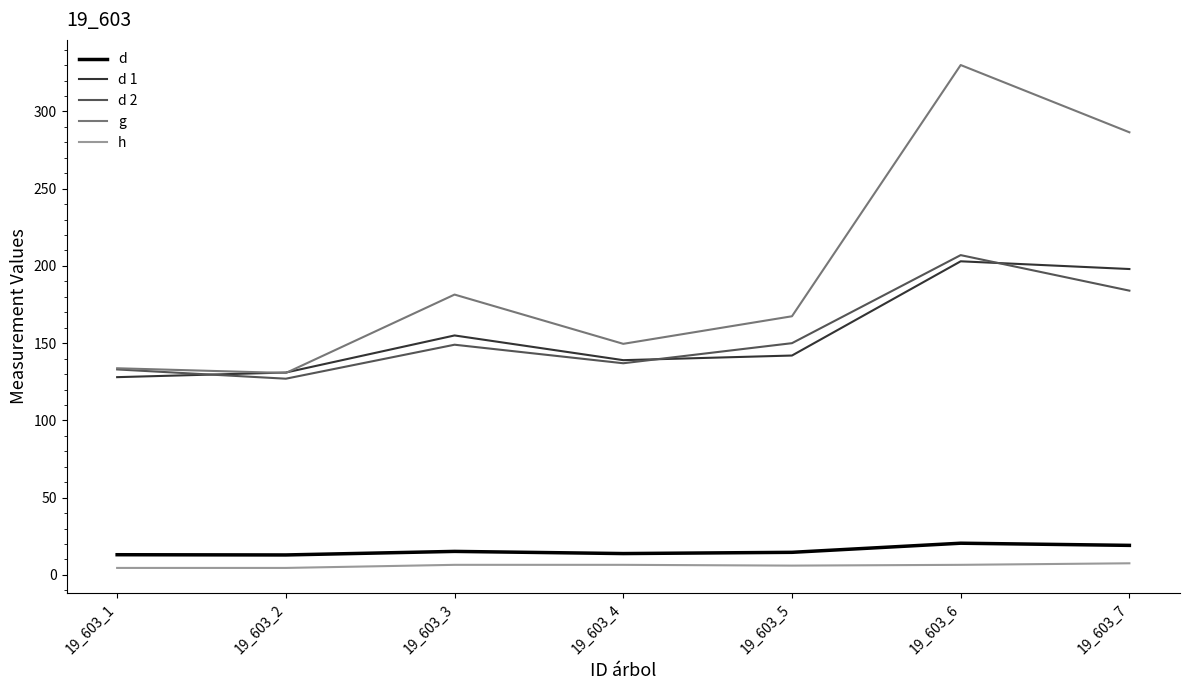

Which series has the largest range (max minus min)?

g